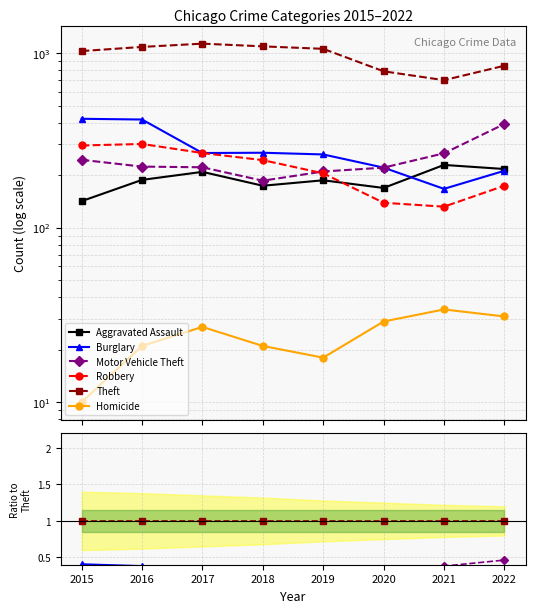

True or false: Theft and Homicide intersect in this chart.

False